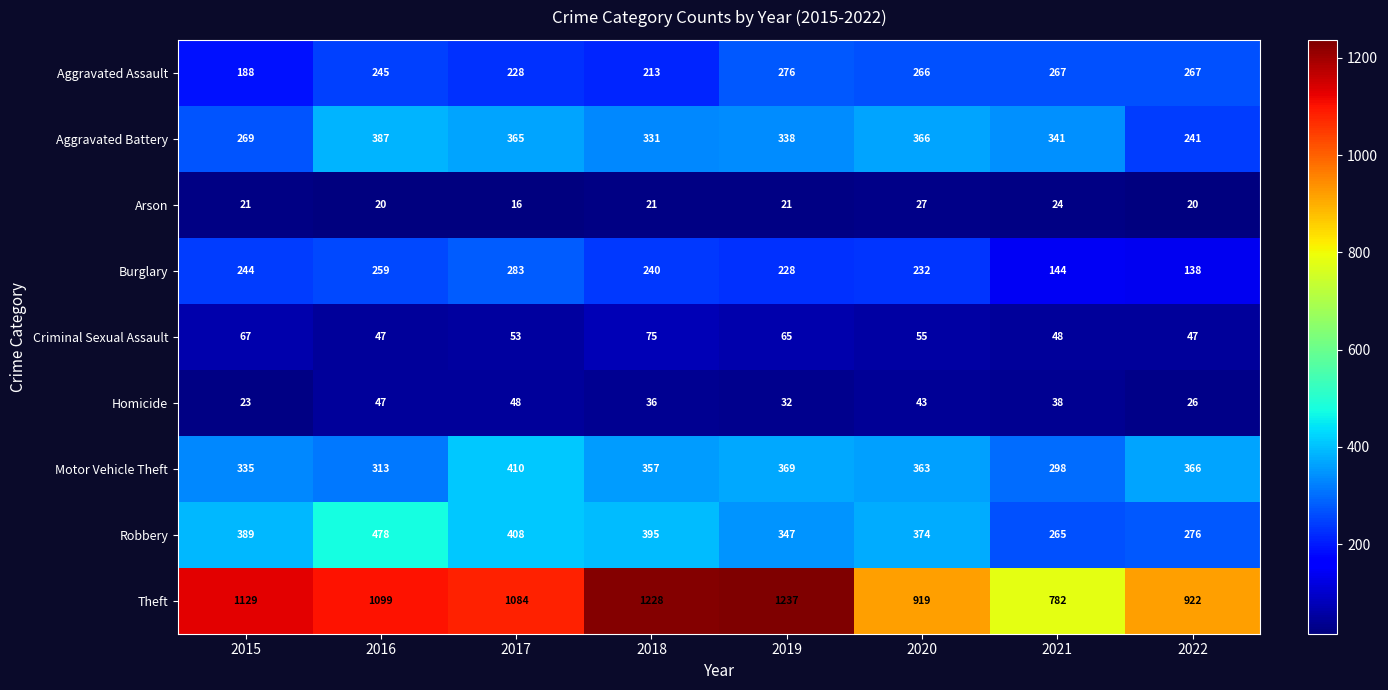

What is the total value across all series at 2020?

2645